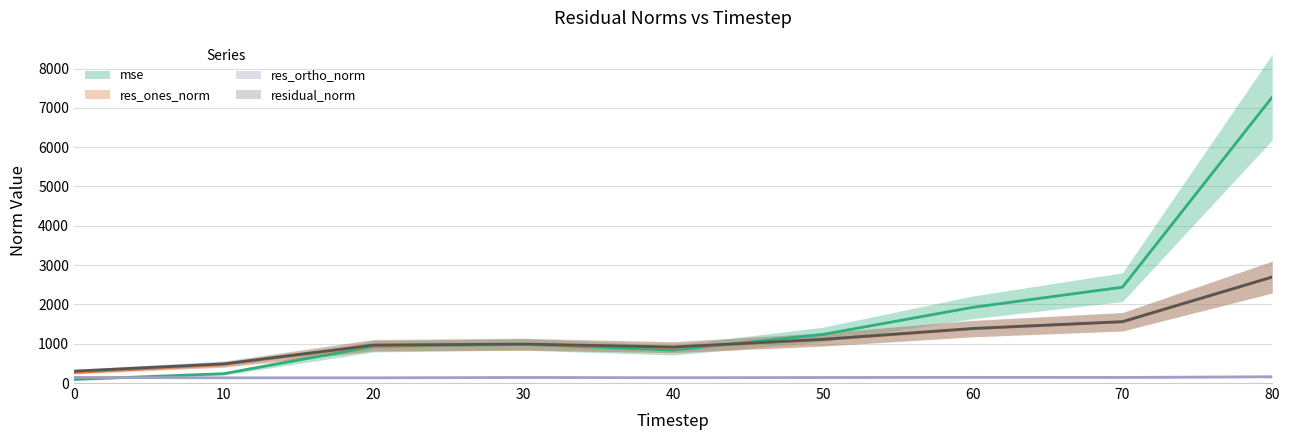

Which series has the largest total across all categories?

mse